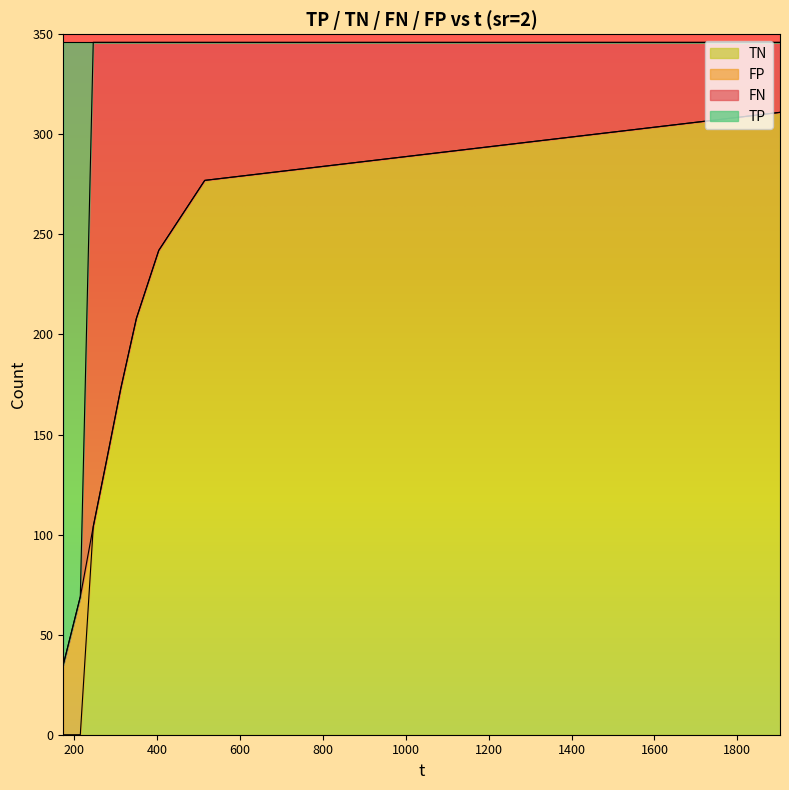

Is the value of TP at 312.586 greater than the value of TN at 173.891?

Yes